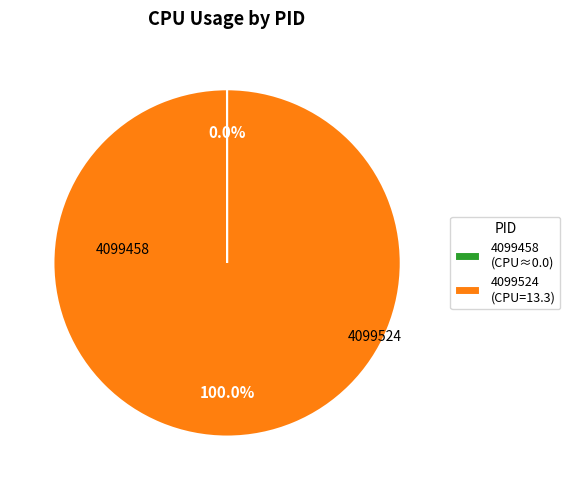

Does 4099524 (CPU=13.3) account for over 50% of the chart?

Yes